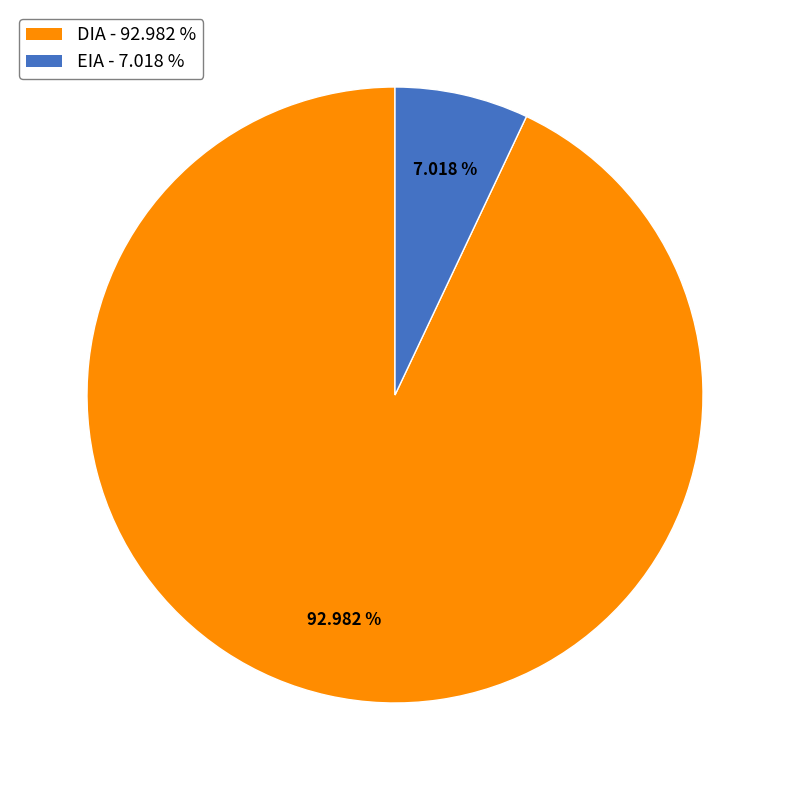

Does any single category account for the majority?

Yes